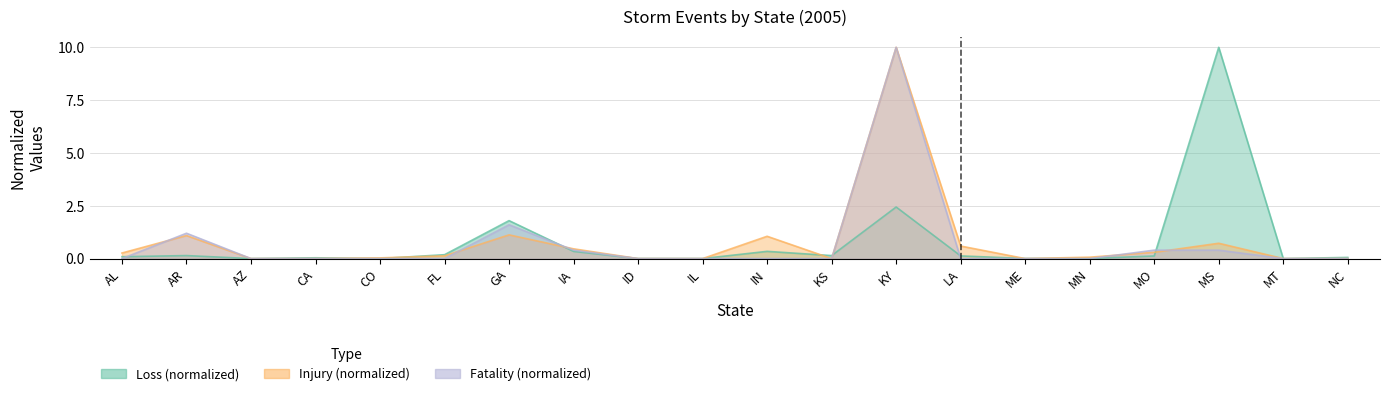

What is the difference between the Loss values at MT and KY?

2.4